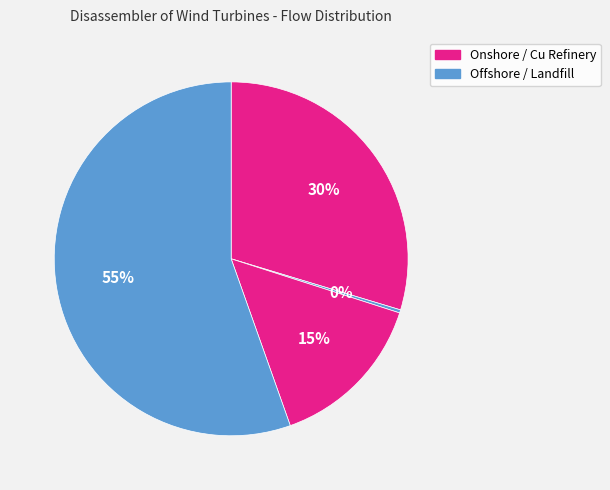

Count the number of slices in the pie.

4